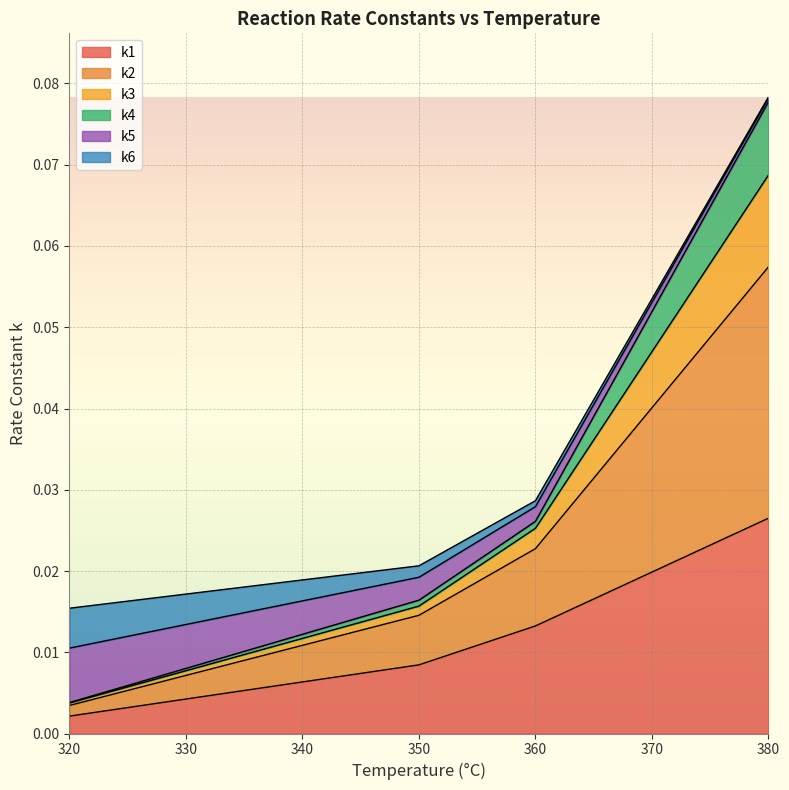

Does the chart display data point markers on the line(s)?

No